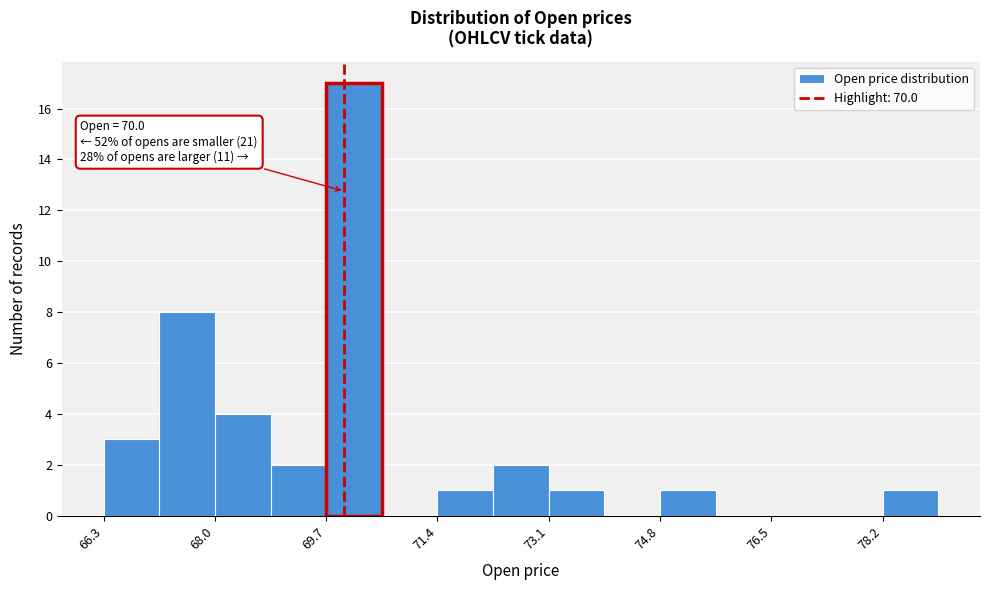

Which range on the x-axis has the tallest bar?

69.8 to 70.6